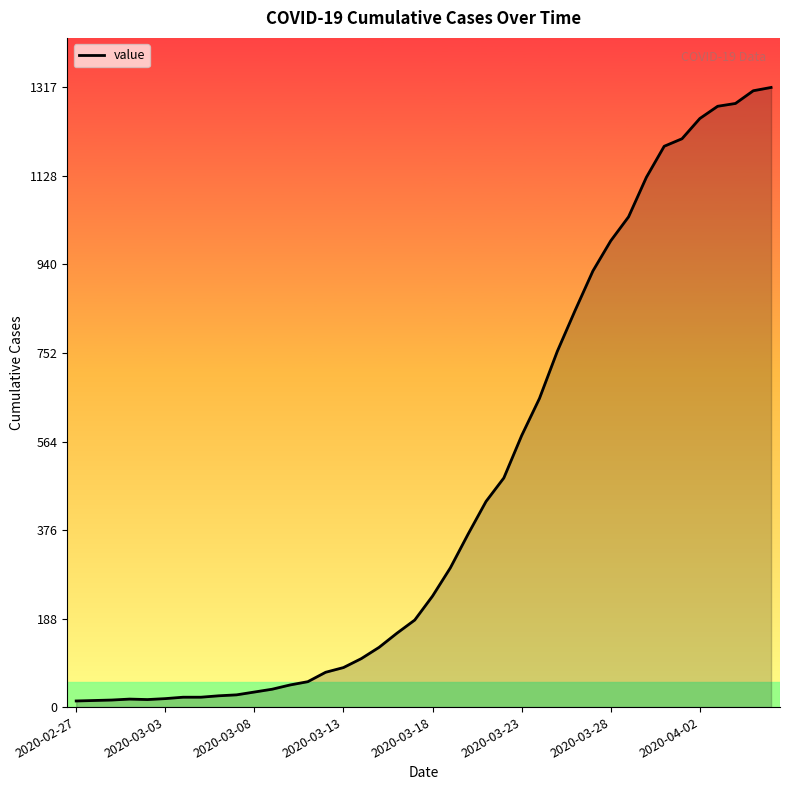

What is the maximum value shown in the chart?

1317